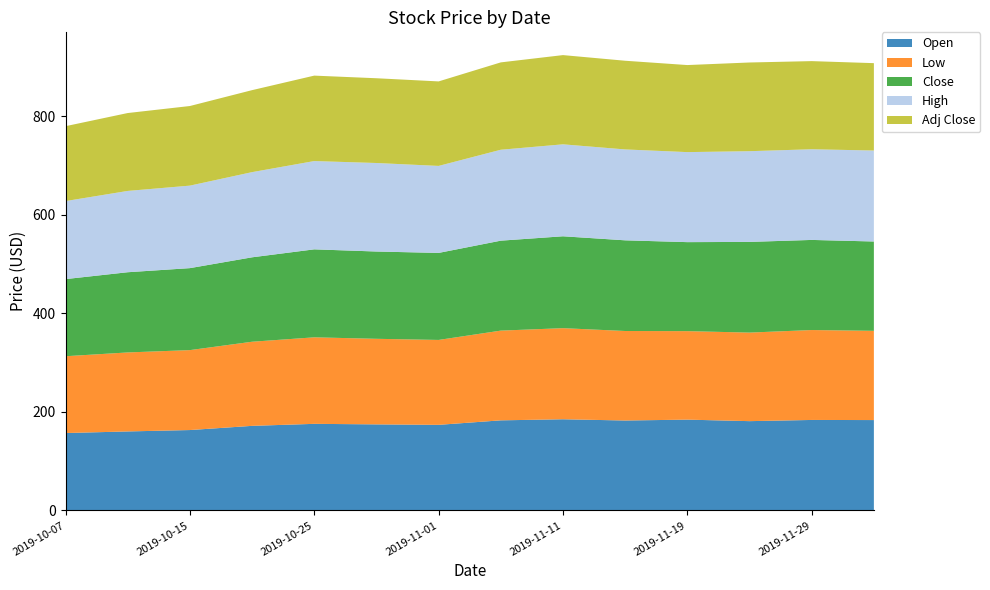

Reading left to right, list all the values displayed in this chart.

Open: 157.1	160.3	163.1	171.6	175.7	174.6	173.7	182.8	185.0	182.5	184.3	181.2	183.6	183.4
Low: 155.9	160.3	162.2	170.7	175.6	173.7	172.3	182.1	184.9	181.6	179.6	179.7	182.5	181.1
Close: 156.5	162.8	166.3	171.3	178.5	177.1	176.6	182.5	186.4	184.0	180.6	184.0	182.9	181.3
High: 158.3	165.0	167.4	172.9	179.2	179.6	176.6	184.5	186.6	184.4	182.7	184.1	184.0	184.6
Adj Close: 152.0	158.1	161.5	166.4	173.4	172.0	171.5	177.2	181.1	180.0	176.7	180.0	178.8	177.3